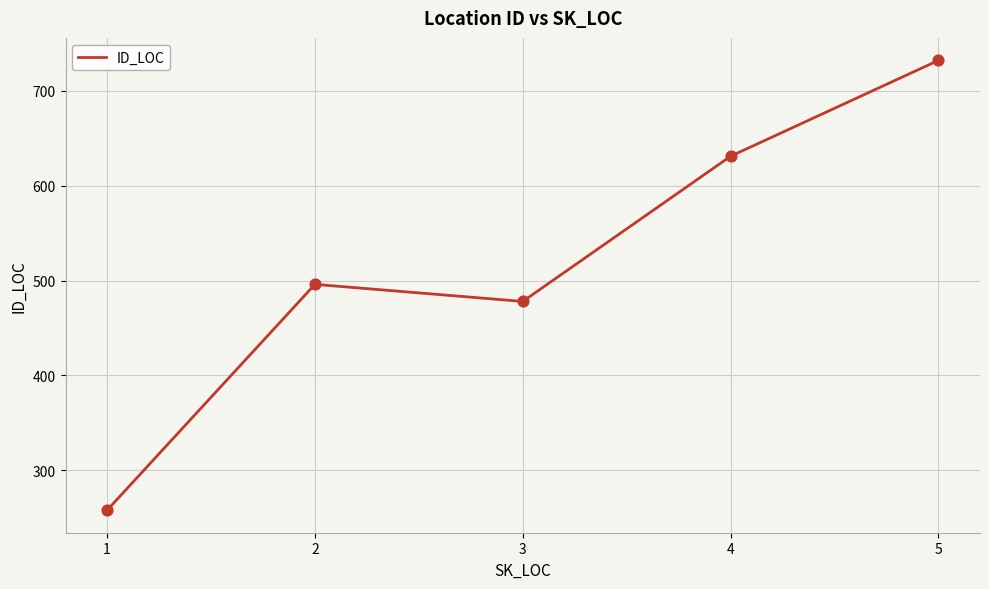

What is the change in value from 1 to 2?

+238